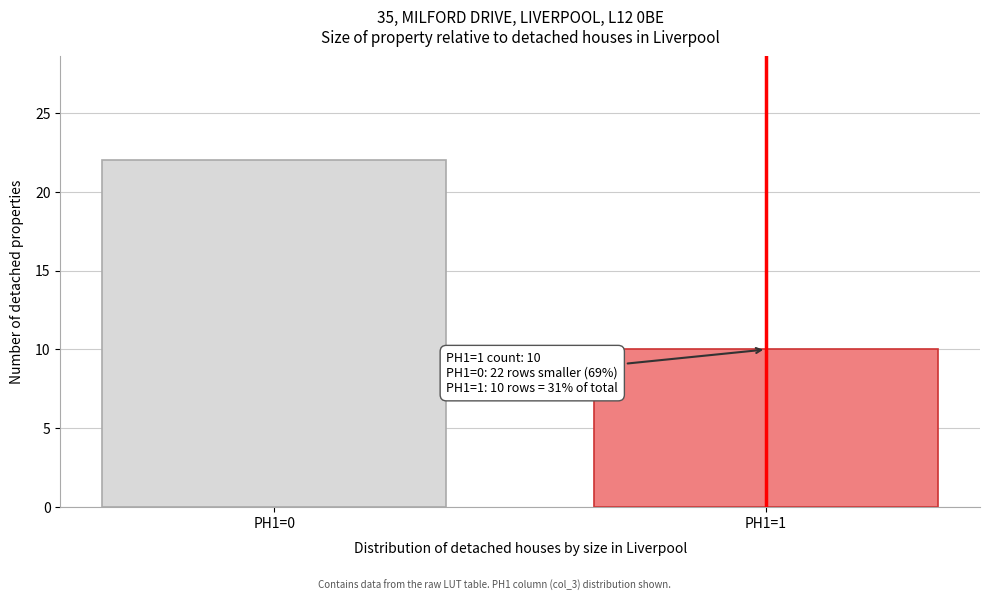

Reading left to right, transcribe all the data shown in this chart.

22	10